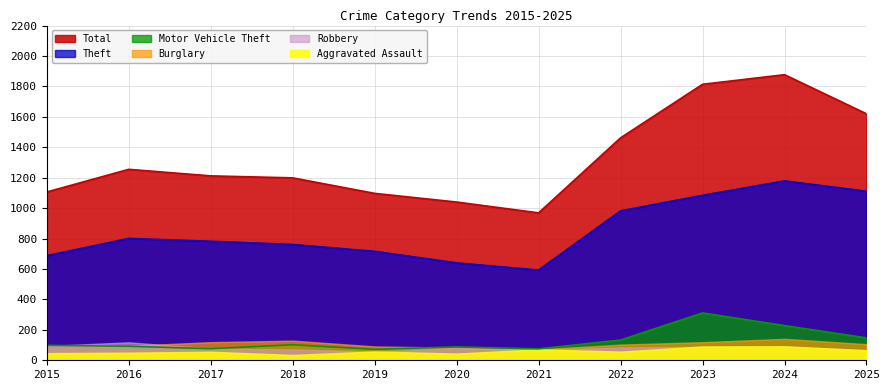

What is the average value of the Total series?

1332